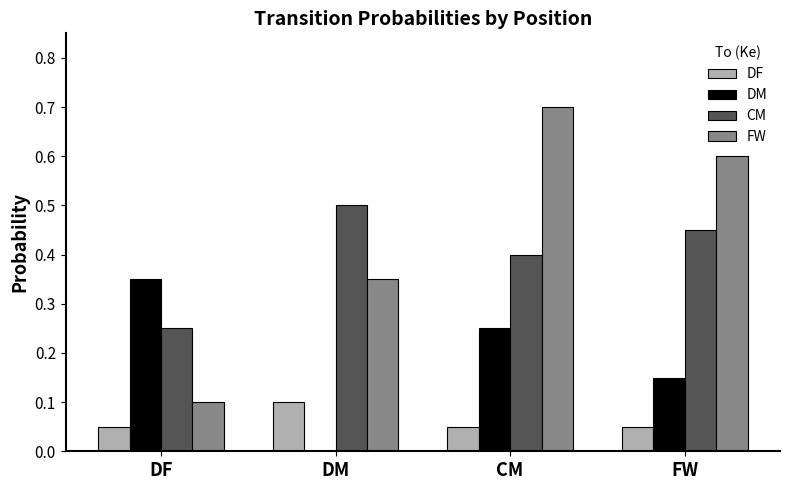

Is it true that DF equals 0.1 at DM?

True